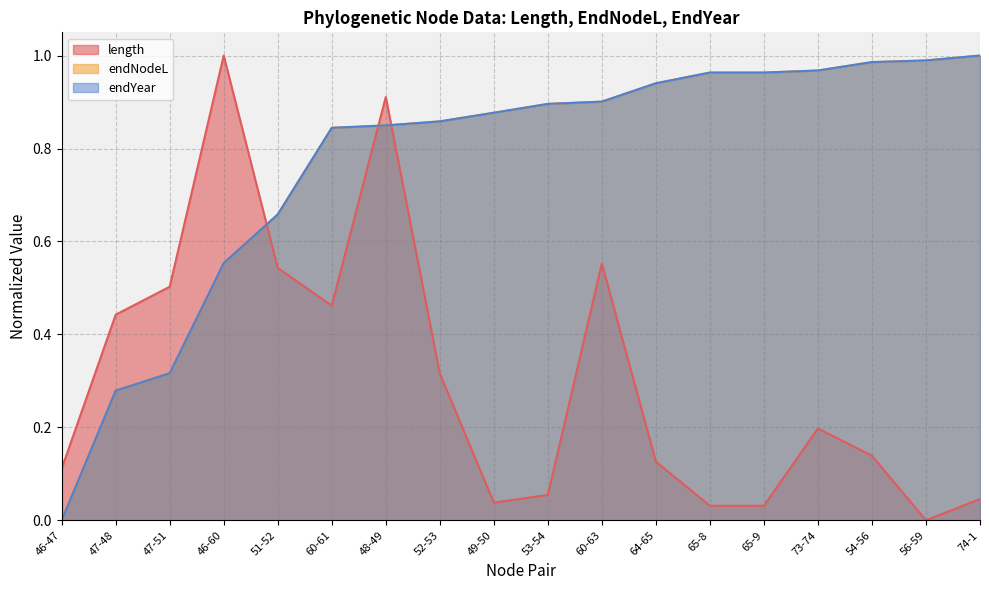

What is the difference between the highest and lowest values at 53-54?

0.8